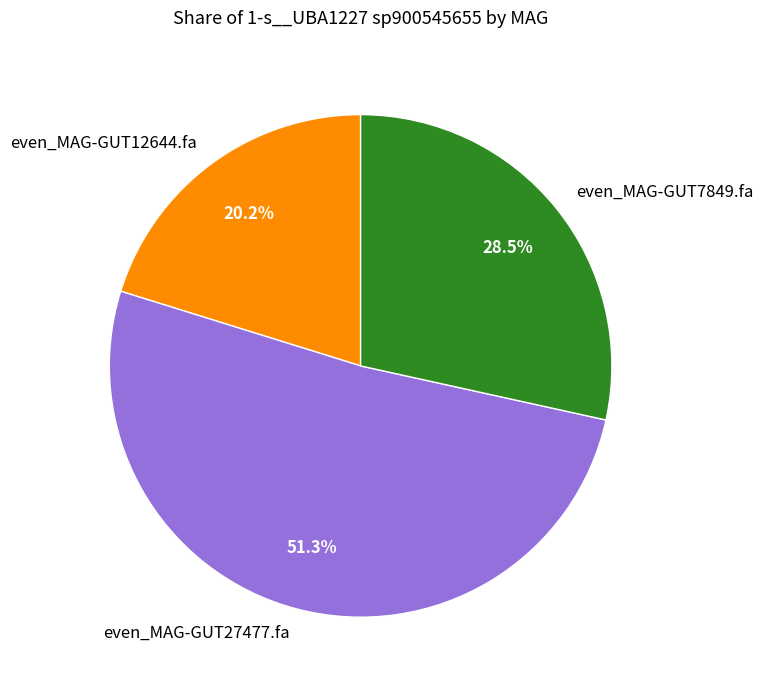

Rank the categories by value from lowest to highest.

even_MAG-GUT12644.fa, even_MAG-GUT7849.fa, even_MAG-GUT27477.fa